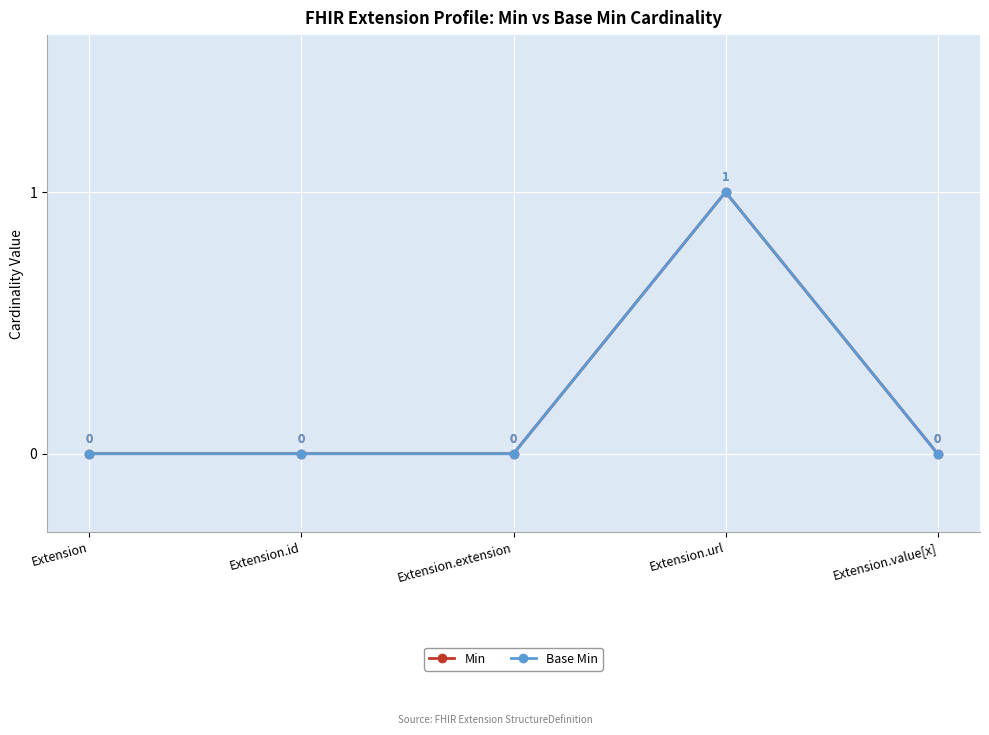

Is this an area chart (filled region under the line)?

No